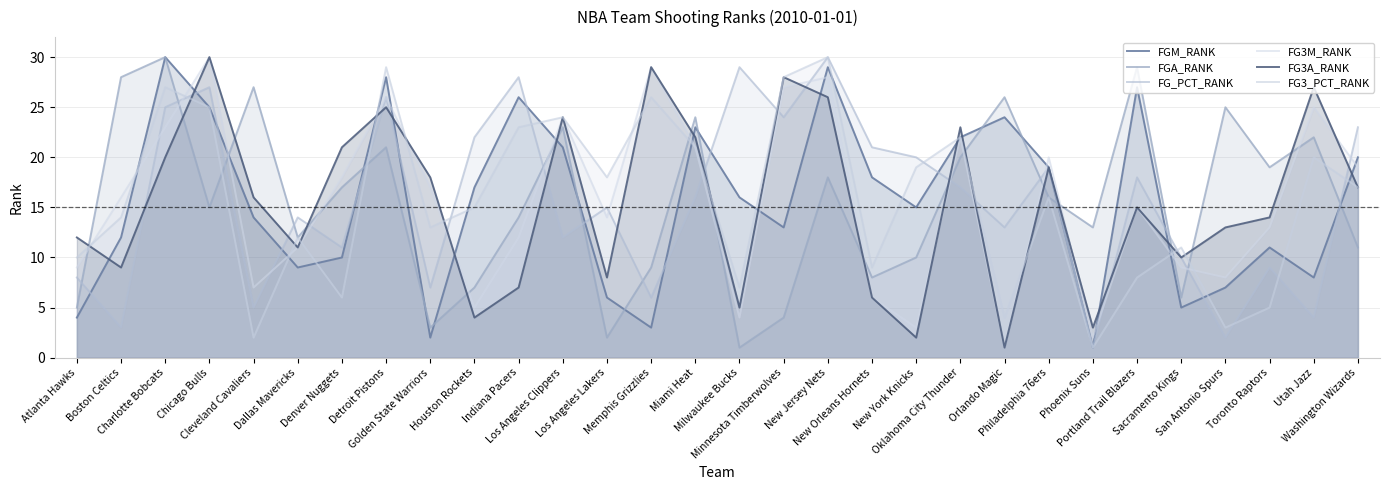

At which category does FG_PCT_RANK reach its first local peak?

Chicago Bulls